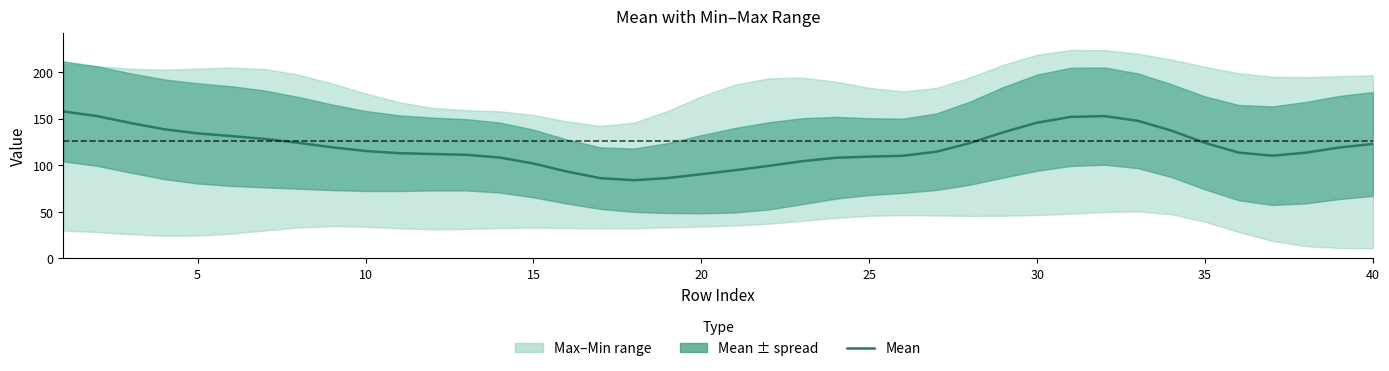

The value at 10 is 113.0. True or false?

True